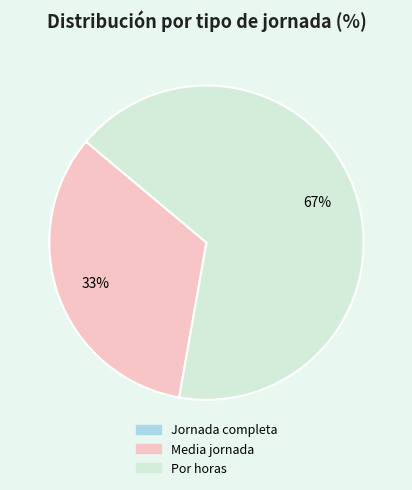

Is there any slice that represents more than half of the pie?

Yes